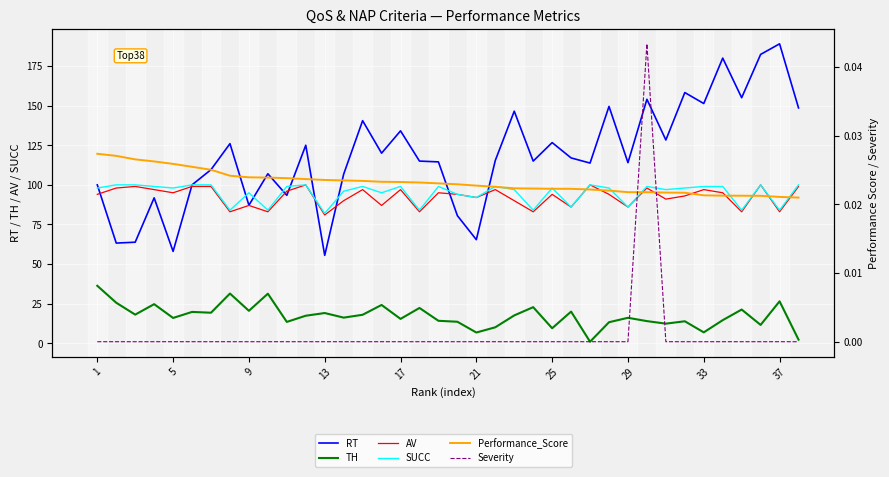

What is the difference between the SUCC values at 9 and 22?

3.0